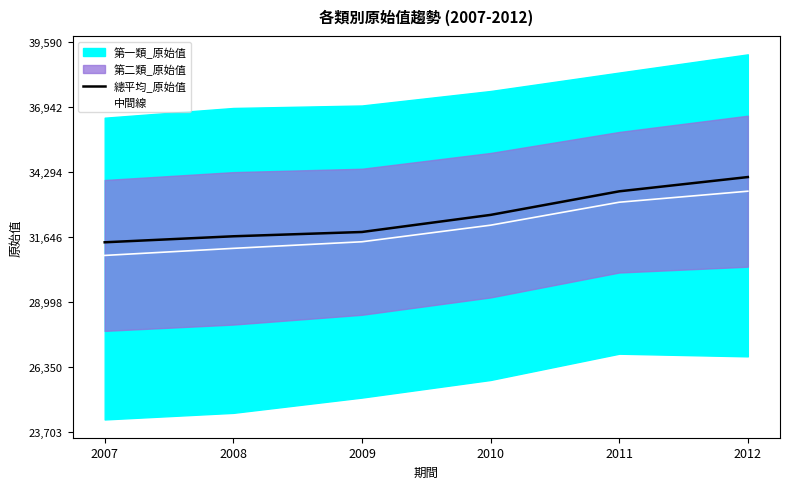

Which series has the largest total across all categories?

總平均_原始值